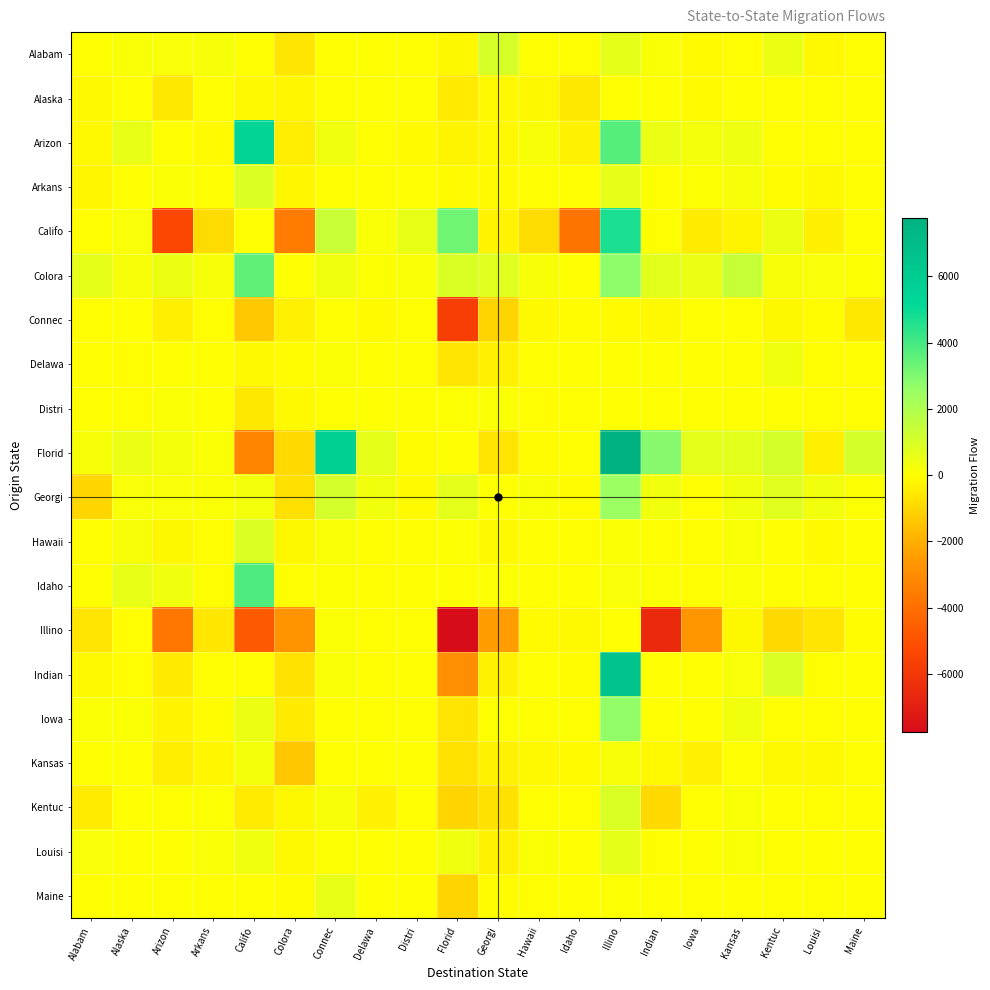

What is the total value across all series at Florid?

-16059